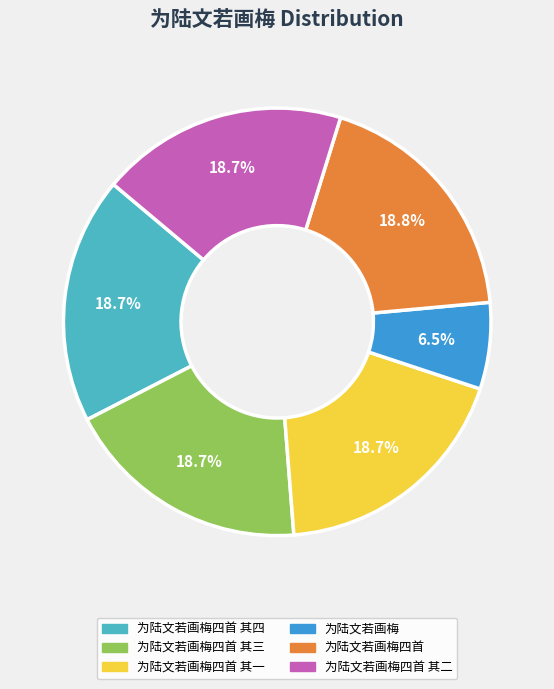

Is there a majority slice in this chart?

No